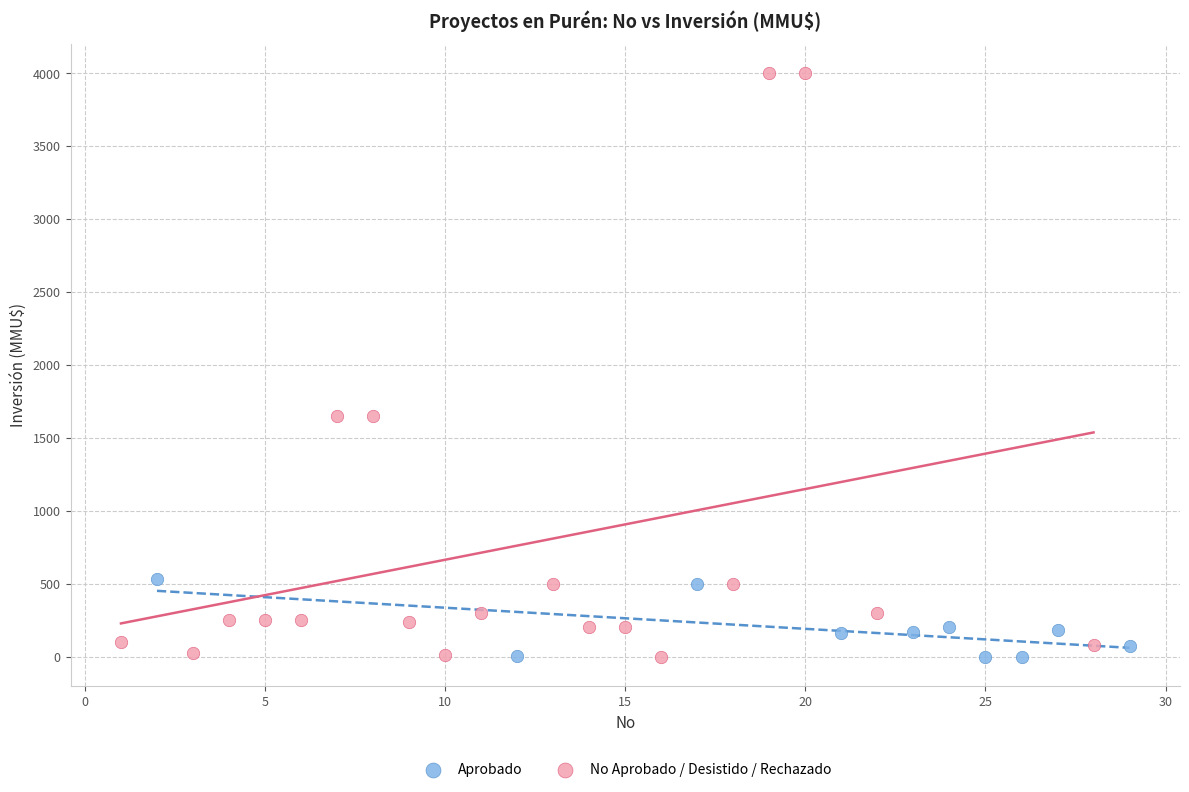

Which series has the widest spread of Y values?

No Aprobado / Desistido / Rechazado